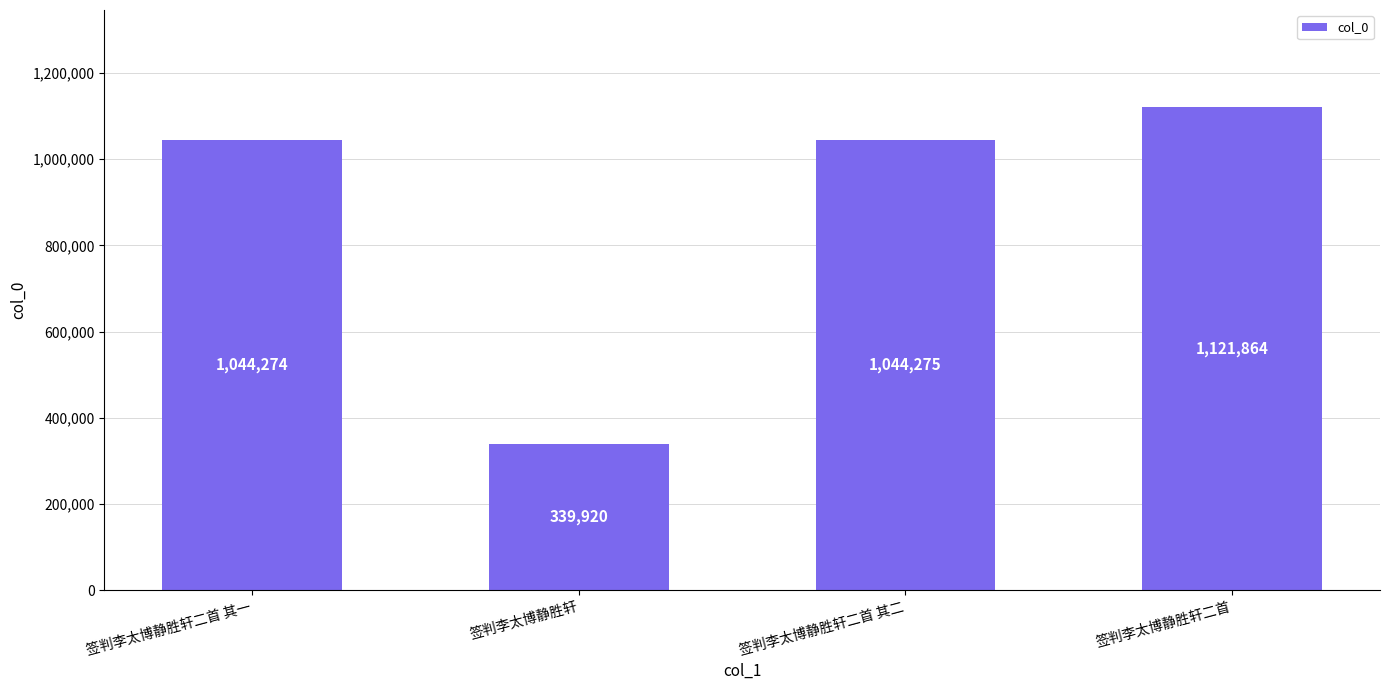

At which category does the chart reach its minimum across all series?

签判李太博静胜轩